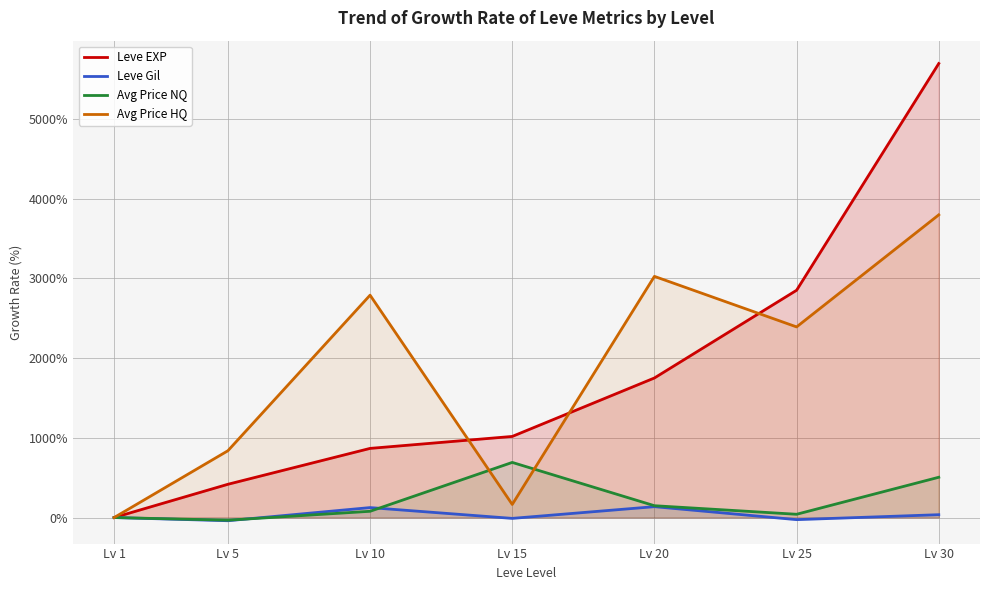

At which category is the sum across all series the highest?

Lv 30